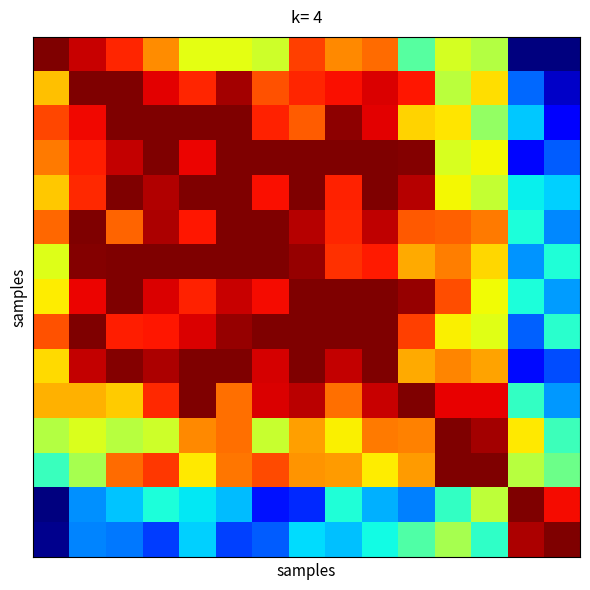

At how many categories does at least one series exceed 0?

15